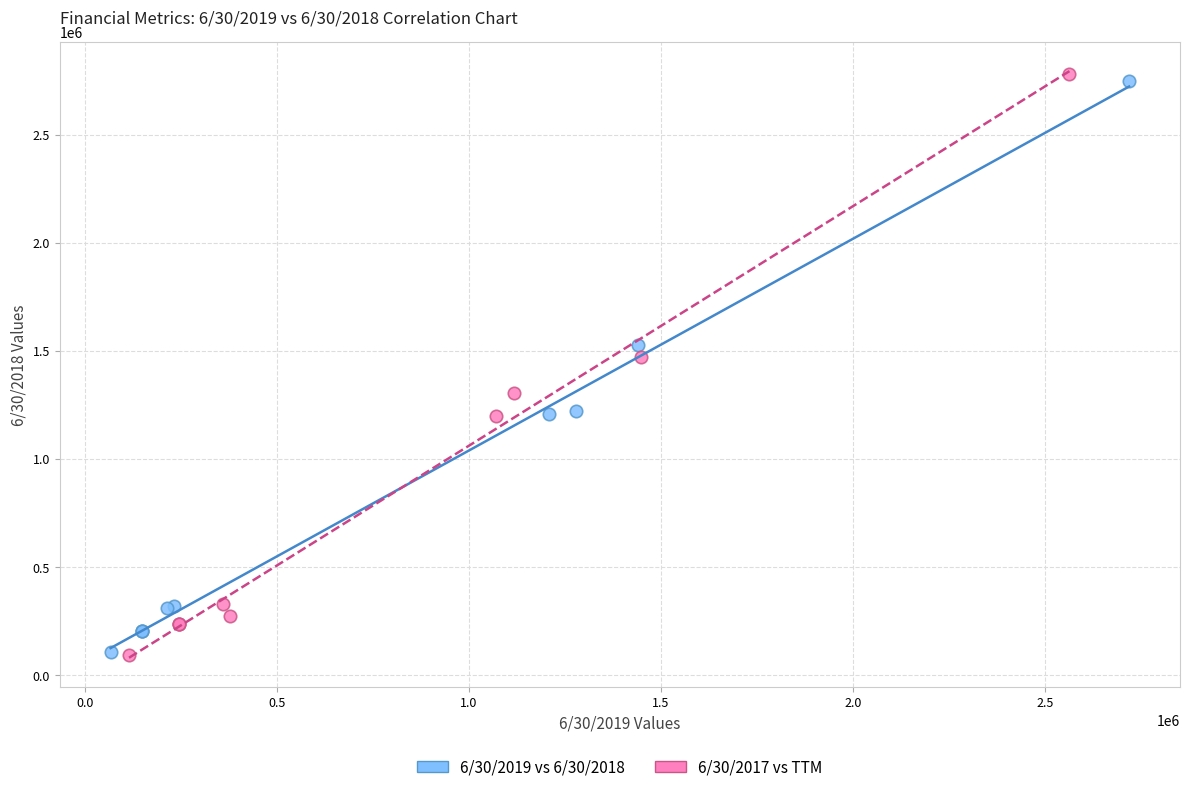

Which series has the widest spread of Y values?

6/30/2017 vs TTM